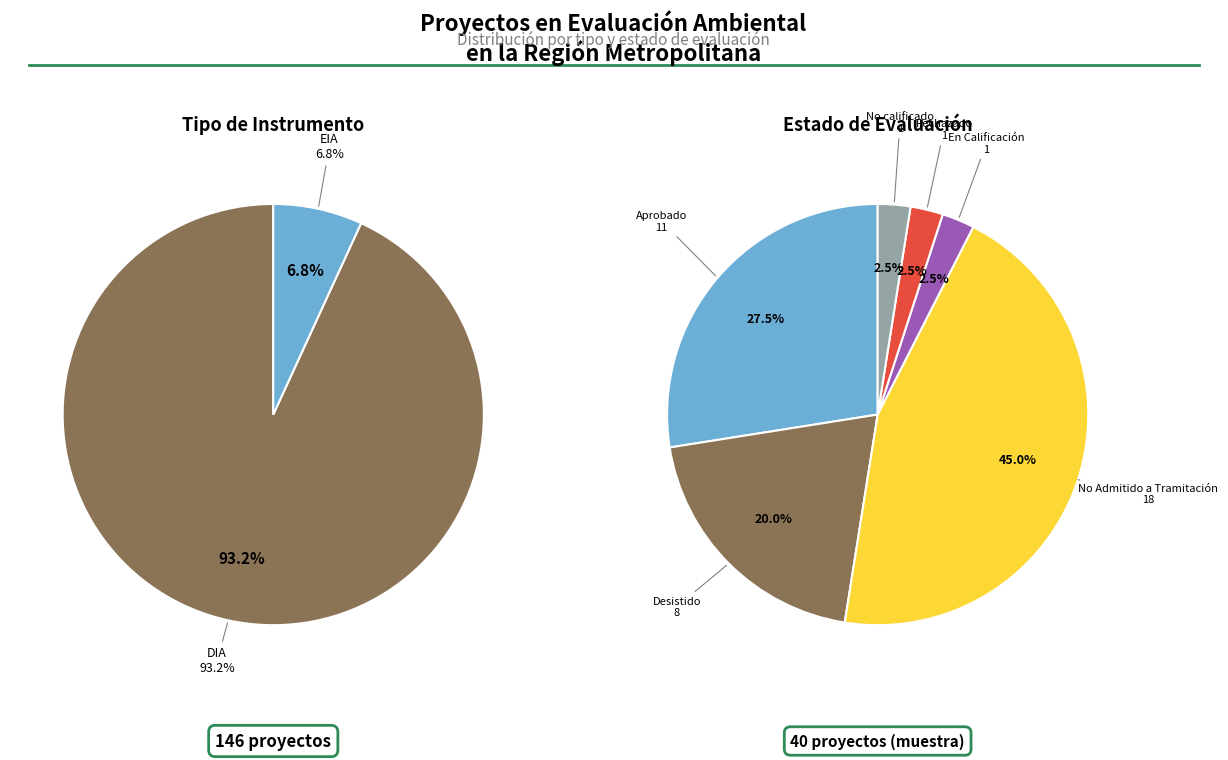

Which slice is the smallest?

Interregional